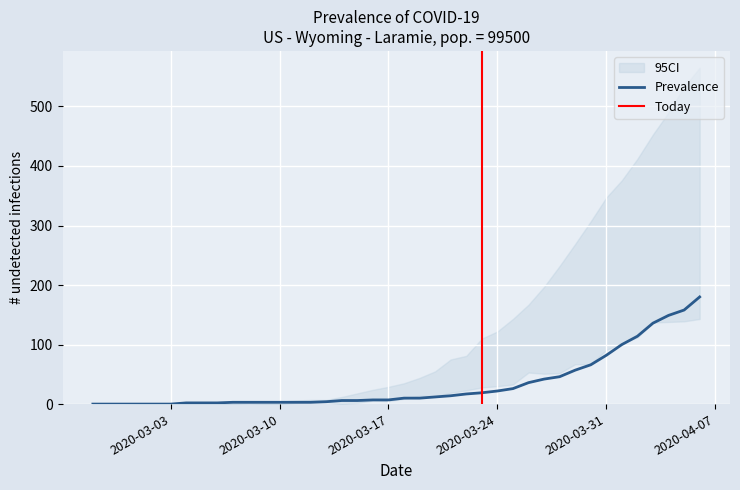

What is the maximum value for Prevalence?

180